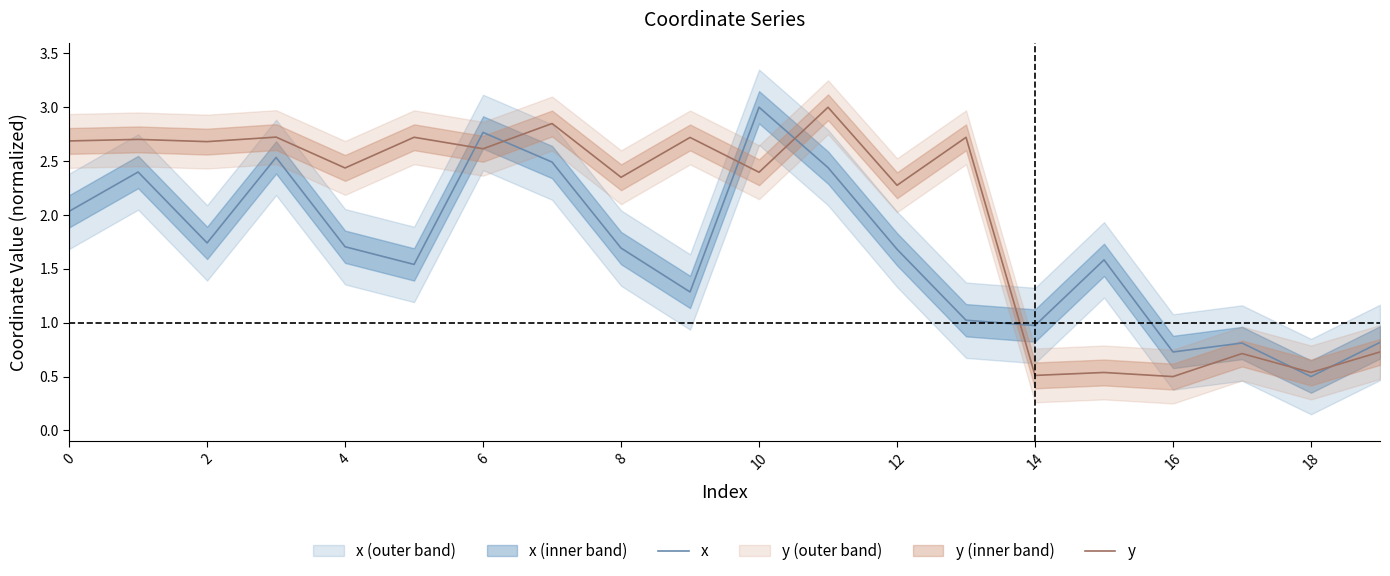

The value of y at 12 is 1.3. True or false?

False